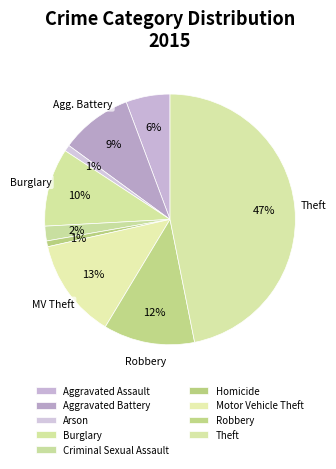

To the nearest percent, what portion does Motor Vehicle Theft represent?

13%